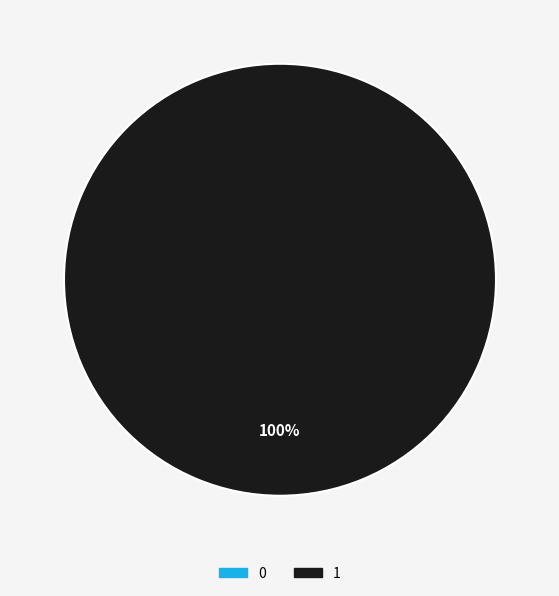

True or false: 0 accounts for 0% of the total.

True